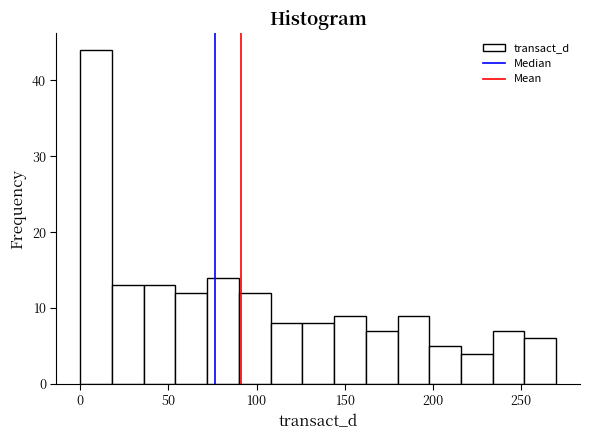

Read against the x-axis, roughly where is the centre of the tallest bar?

10